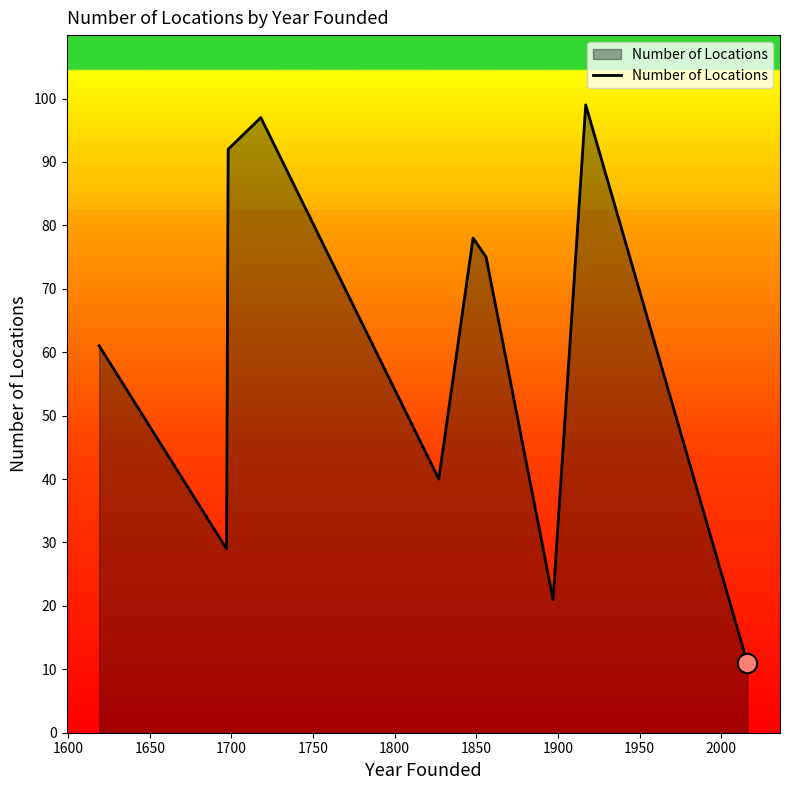

What is the greatest value displayed?

99